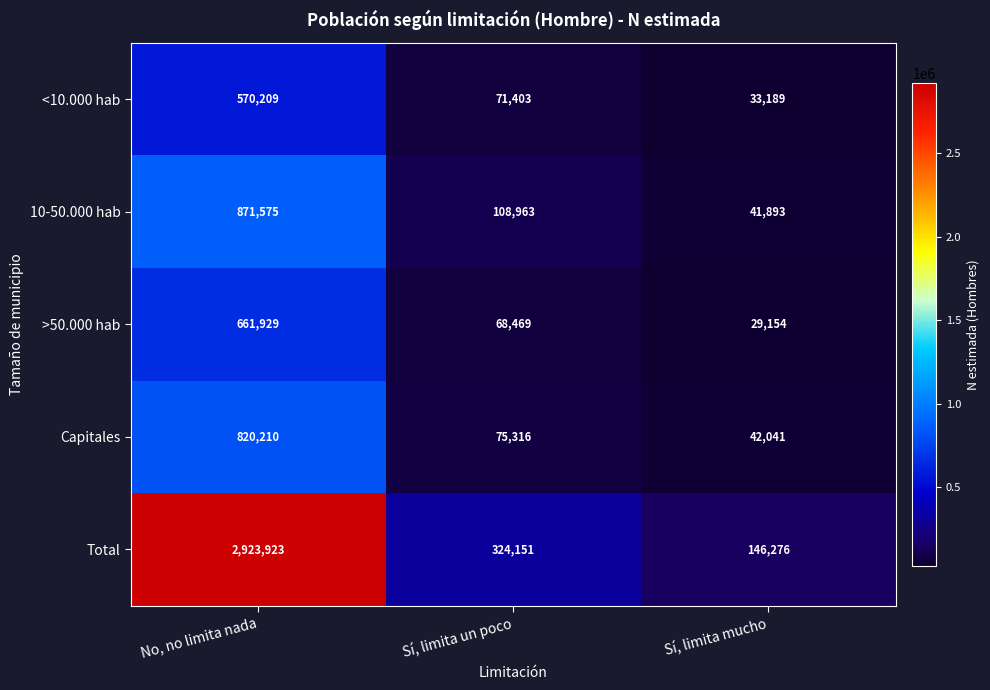

What is the spread (max minus min) of values at No, no limita nada?

2353714